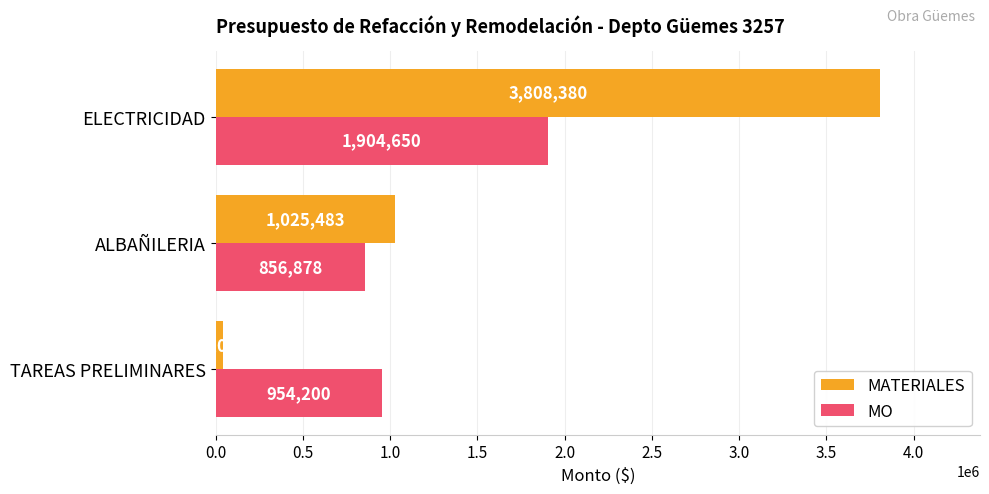

Between TAREAS PRELIMINARES and ELECTRICIDAD, which series saw the biggest shift?

MATERIALES